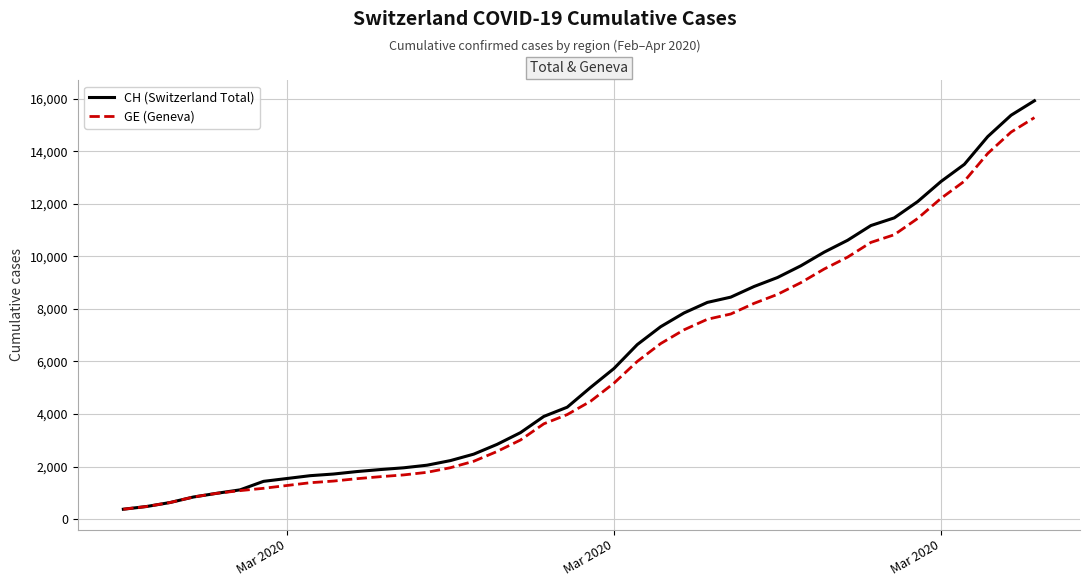

Which series has the widest spread of values?

CH (Switzerland Total)